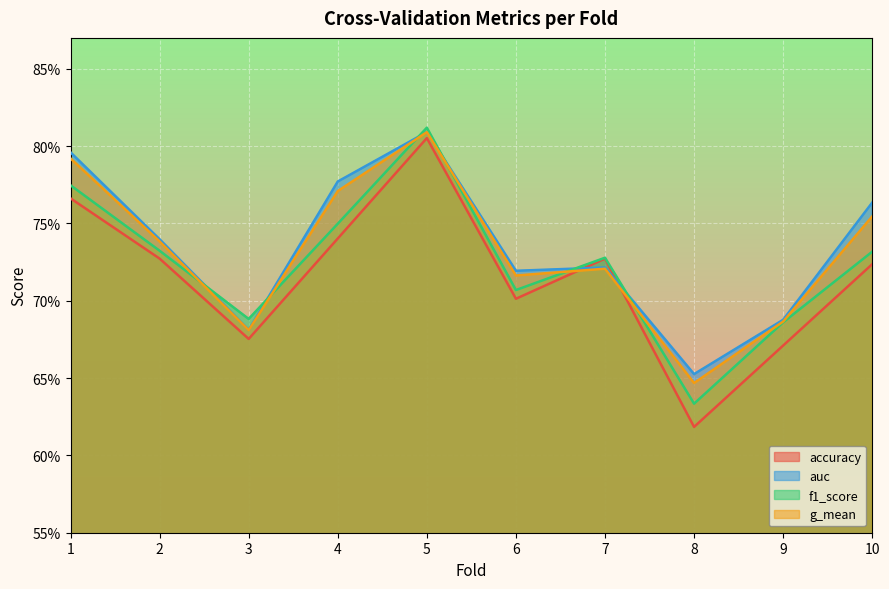

What is the lowest value of the auc series?

0.7